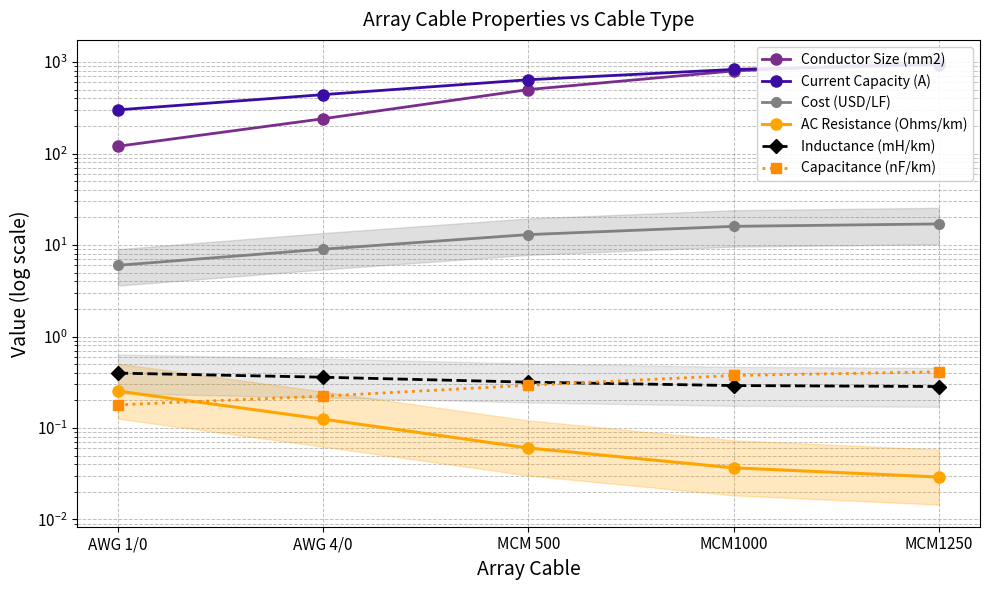

Which series has the largest range (max minus min)?

Conductor Size (mm2)